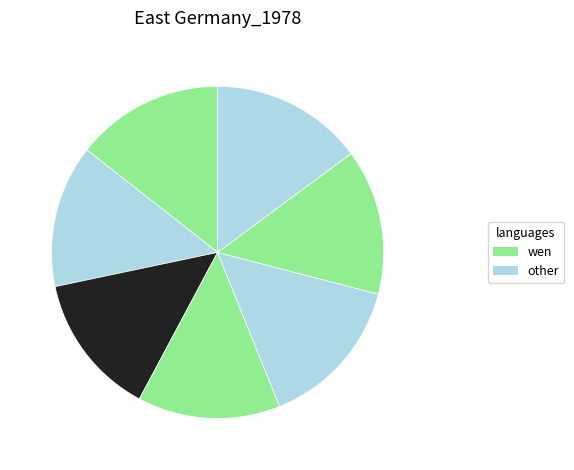

How many slices are in this pie chart?

7